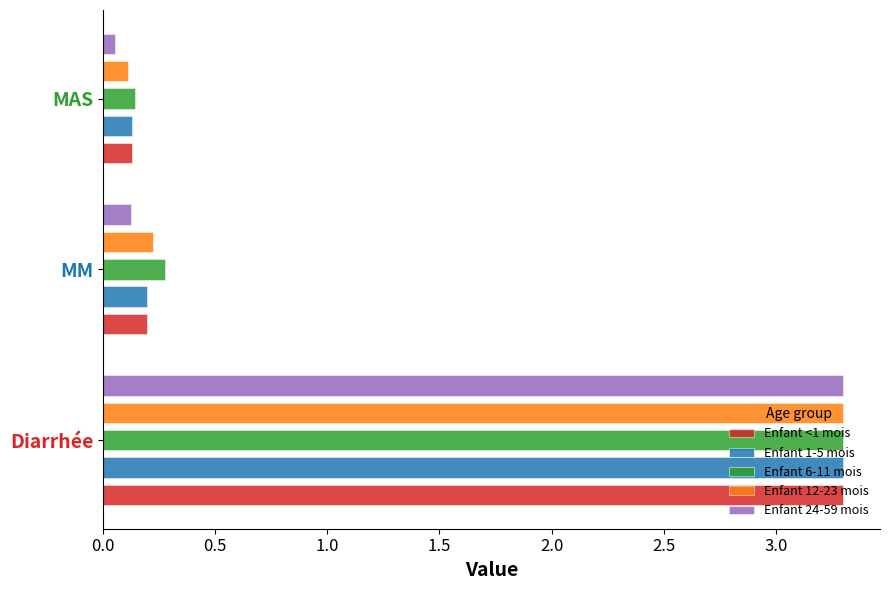

At which label does Enfant 6-11 mois reach its minimum?

MAS